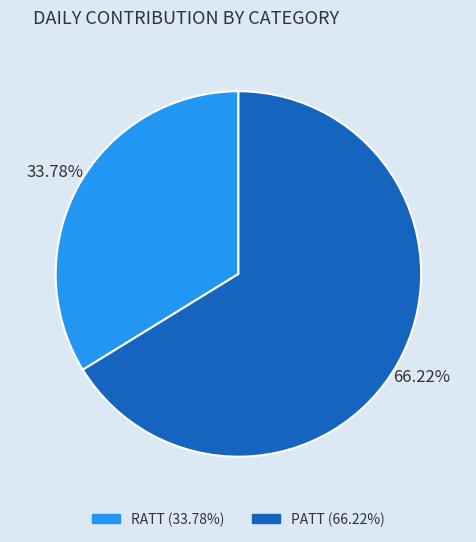

Which slice is the largest?

PATT